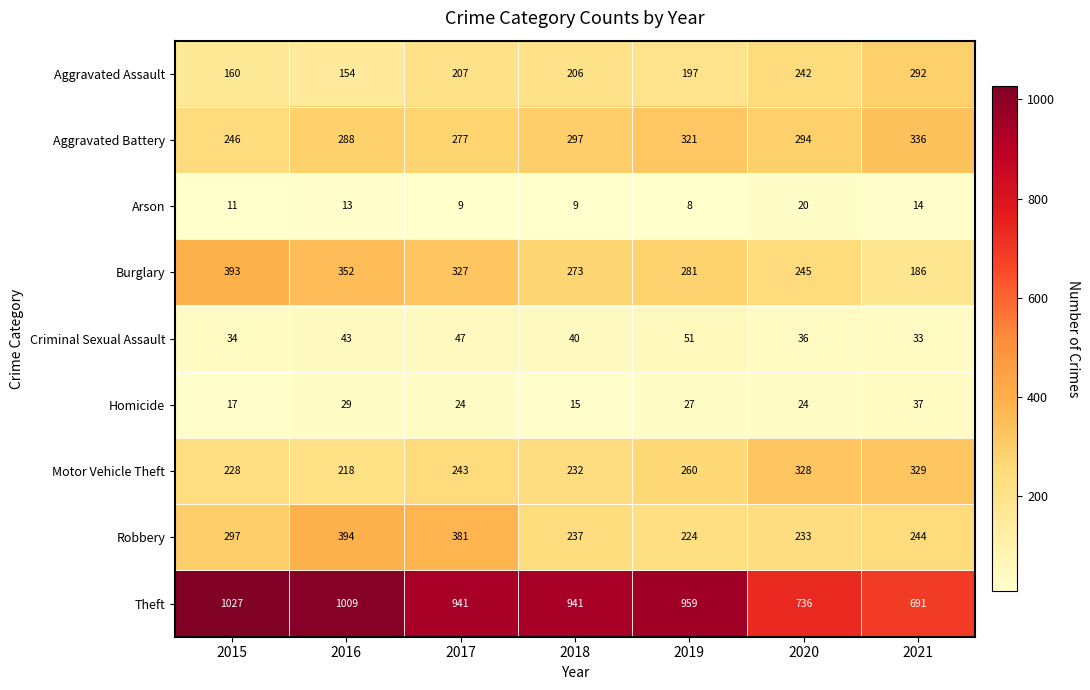

How many data points does each series have?

7